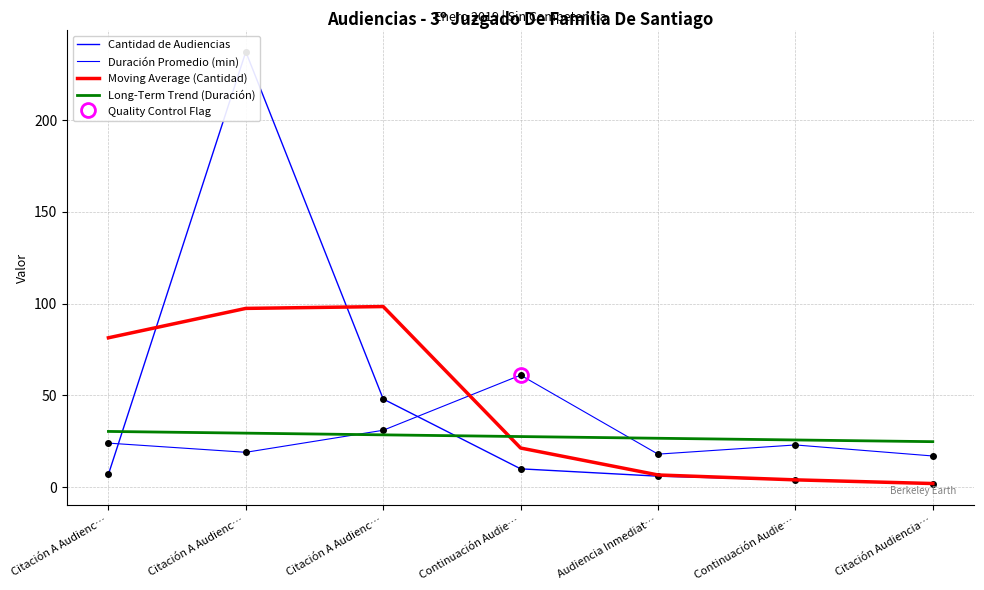

What is the sum of all Duración Promedio (min) values?

193.0